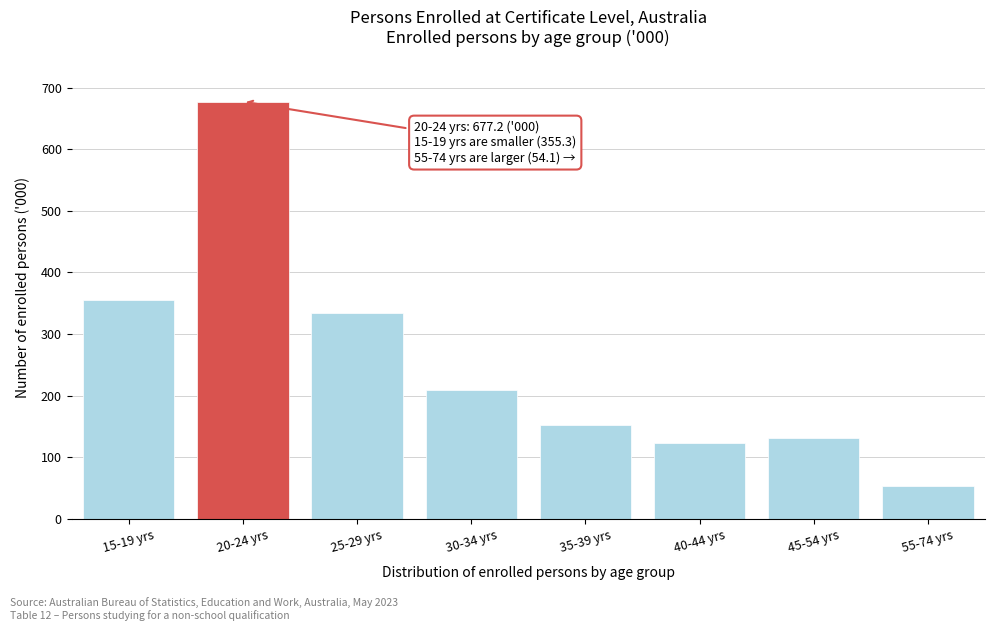

Reading left to right, what are all the values shown in this chart?

15-19 yrs=355.3	20-24 yrs=677.2	25-29 yrs=334.1	30-34 yrs=208.8	35-39 yrs=152.1	40-44 yrs=124.0	45-54 yrs=131.7	55-74 yrs=54.1